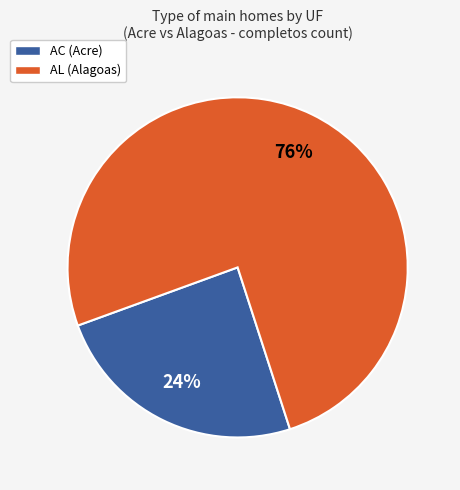

Is there any slice that represents more than half of the pie?

Yes